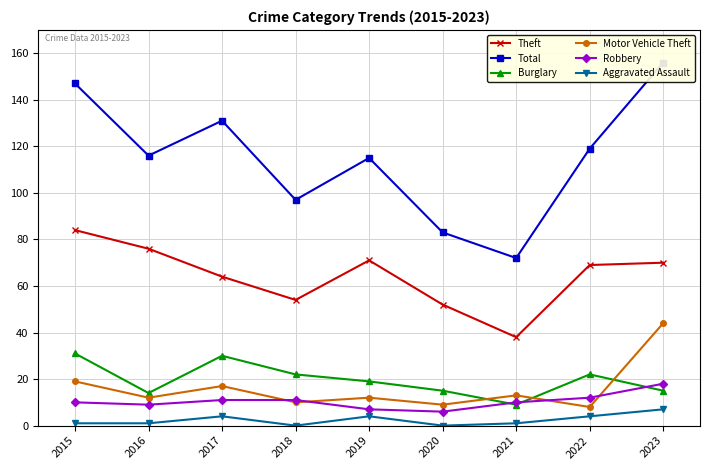

True or false: Motor Vehicle Theft and Theft cross at least once.

False